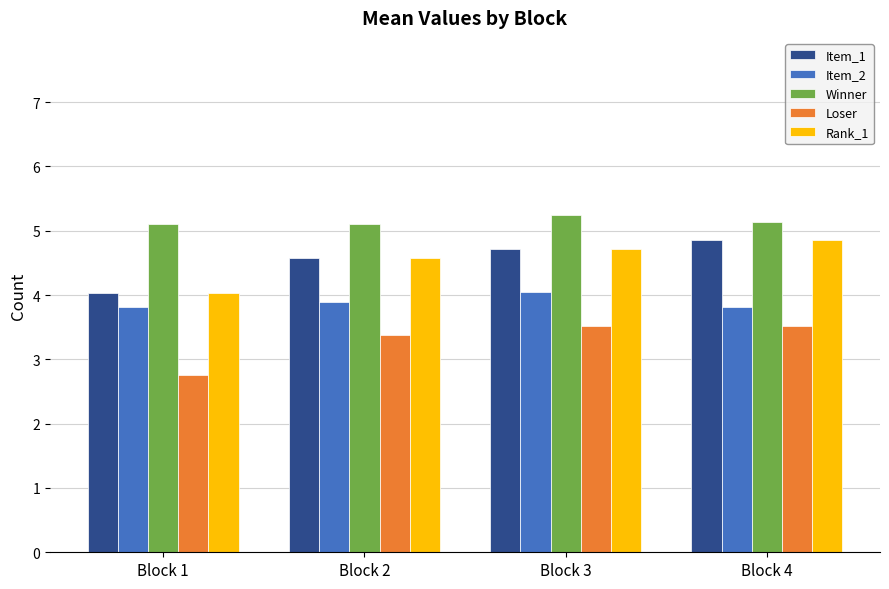

Is the value of Loser at Block 2 greater than the value of Rank_1 at Block 3?

No